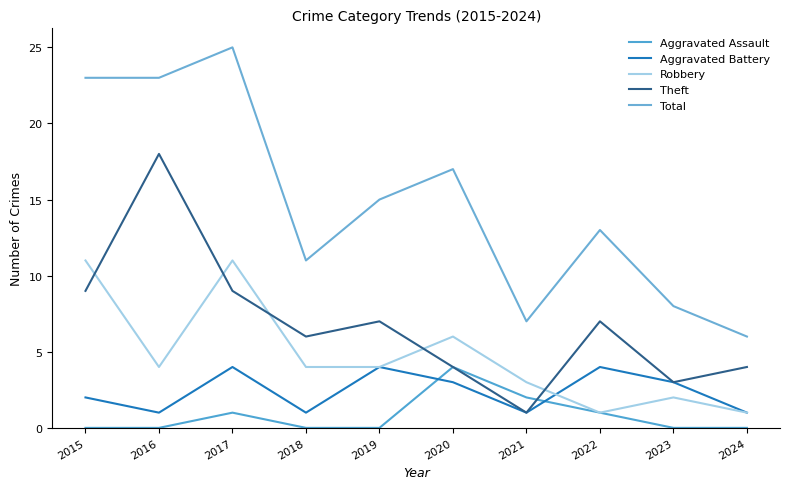

How many interior local peaks does the Theft series have?

3